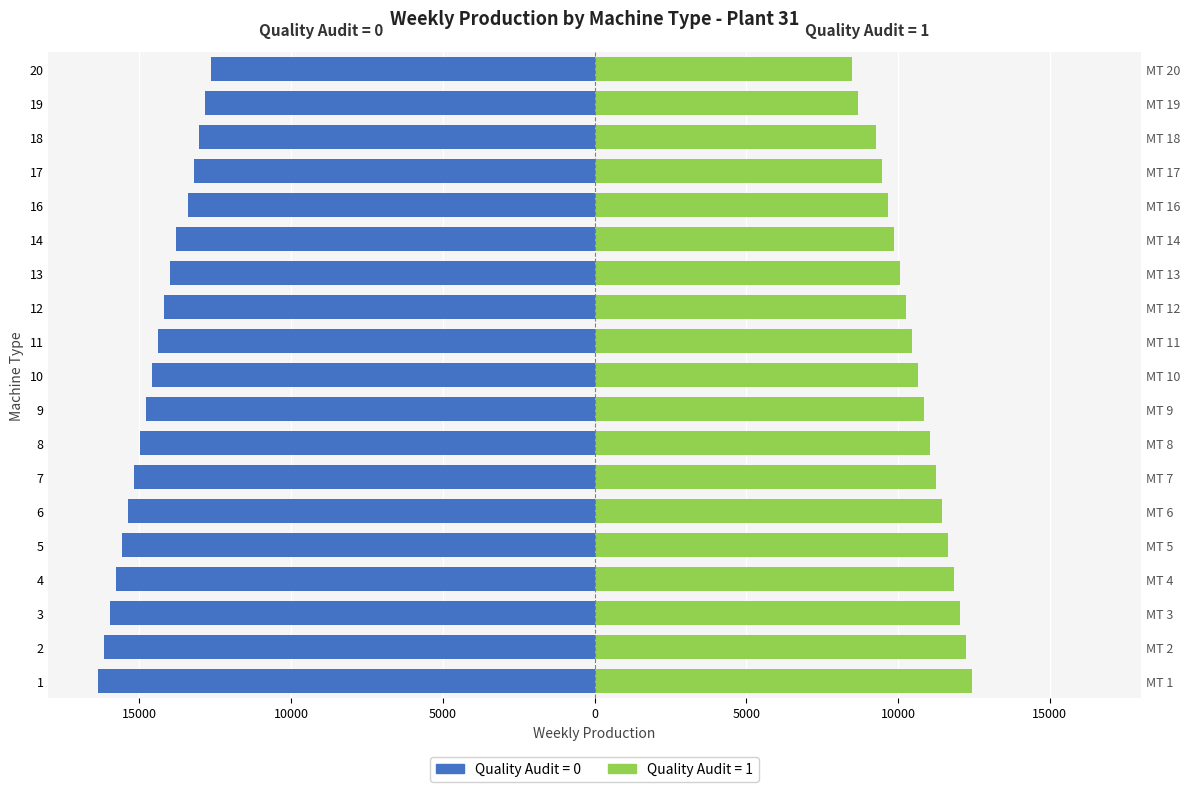

True or false: Quality_Audit_1 has a value of 15299 at 7.

False